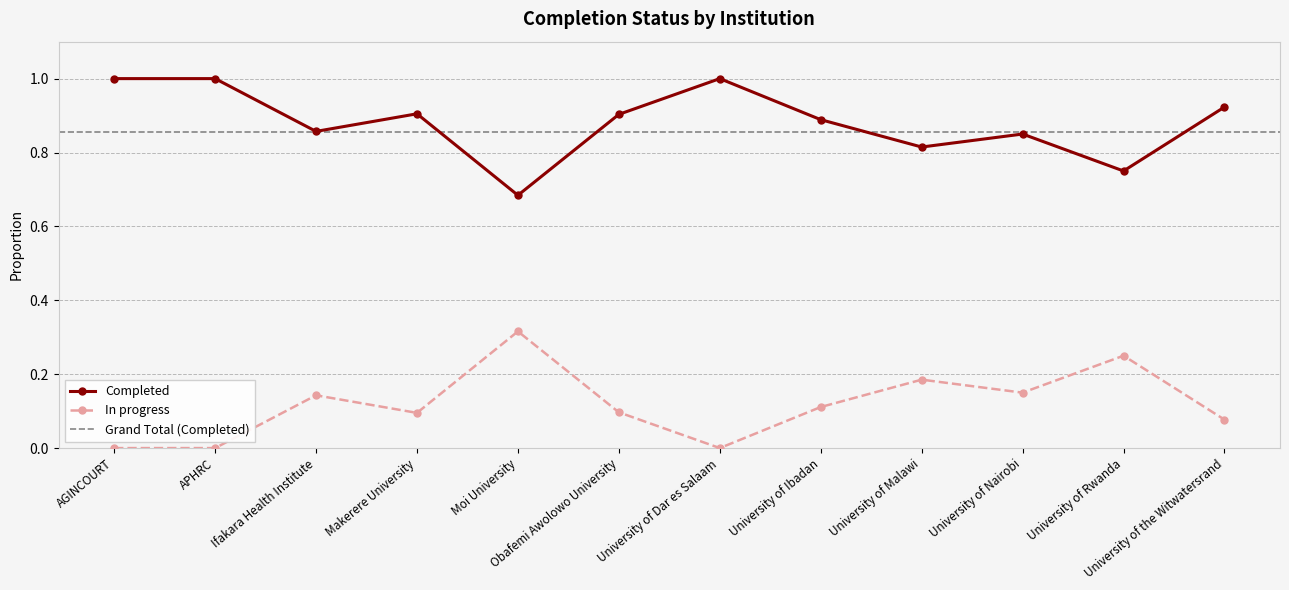

Rank the series at University of Nairobi from highest to lowest value.

Completed, In progress